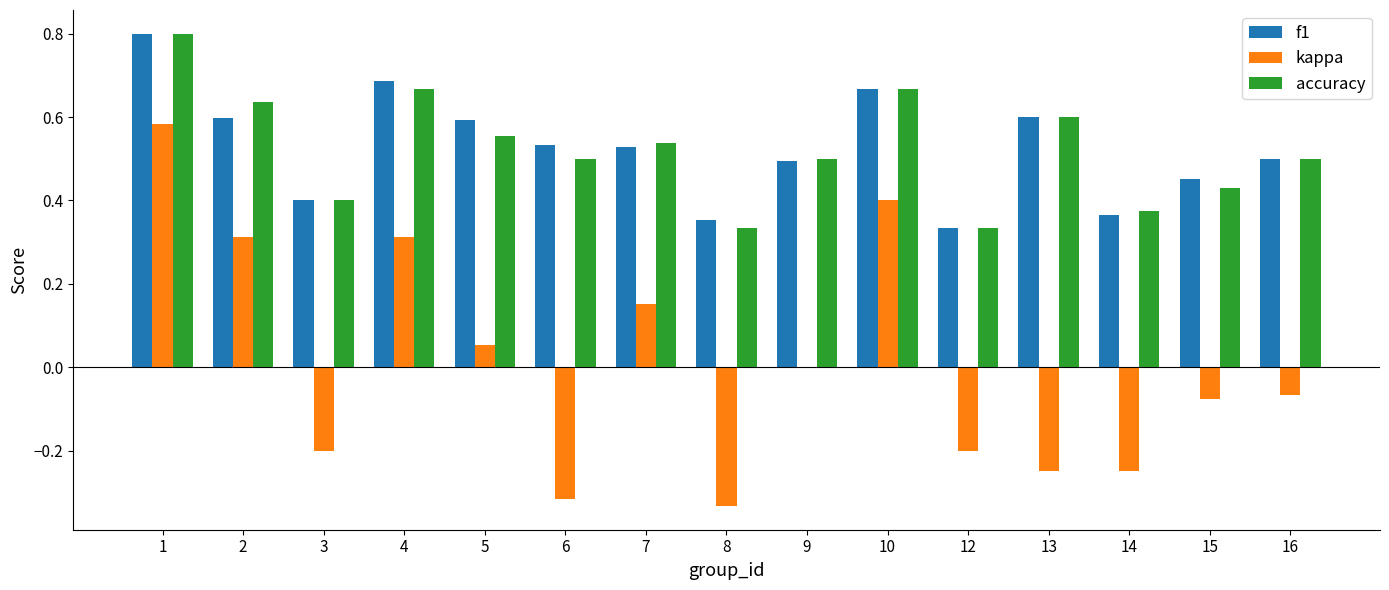

Is it true that accuracy equals 0.2 at 6?

False